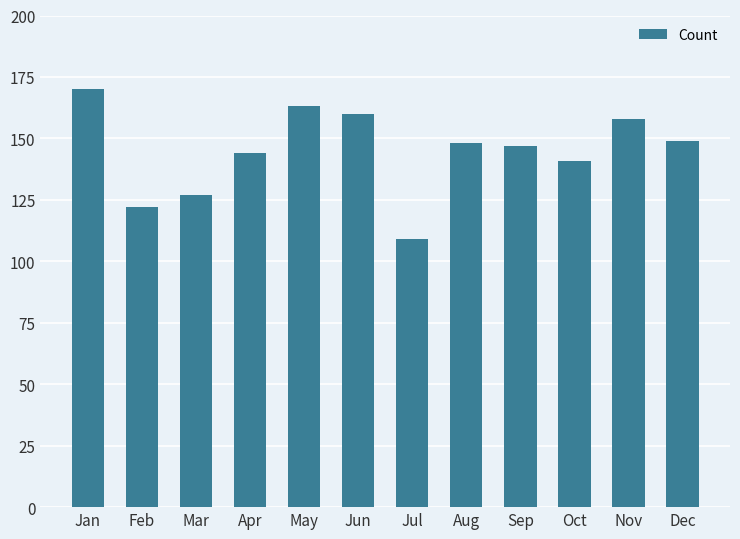

What is the change in value from Mar to May?

+36